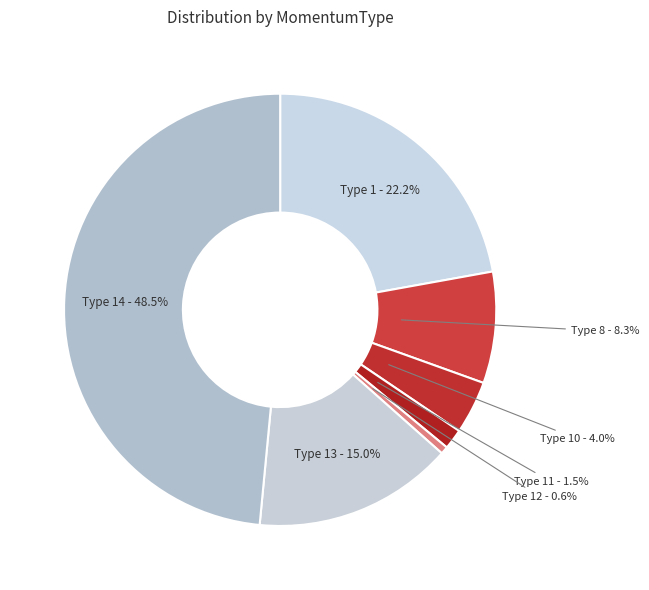

Rank the categories by value from highest to lowest.

Type 14, Type 1, Type 13, Type 8, Type 10, Type 11, Type 12